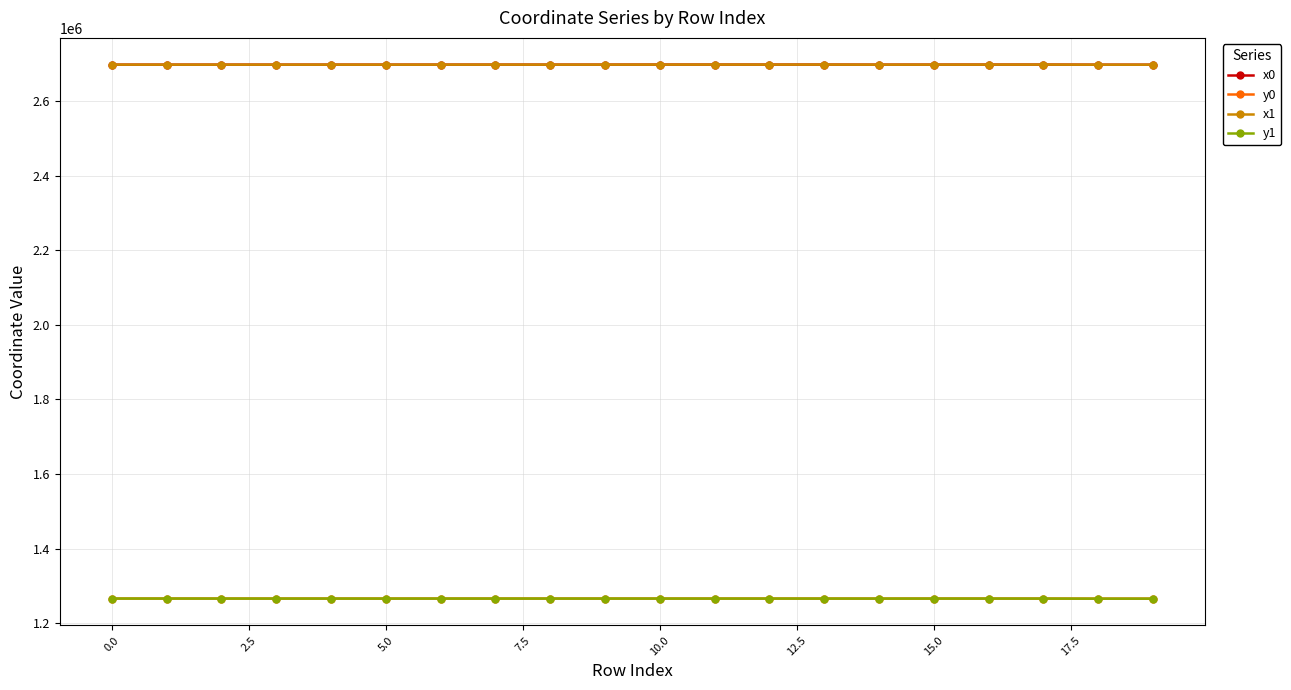

True or false: y1 has more than 1 interior local peaks.

True